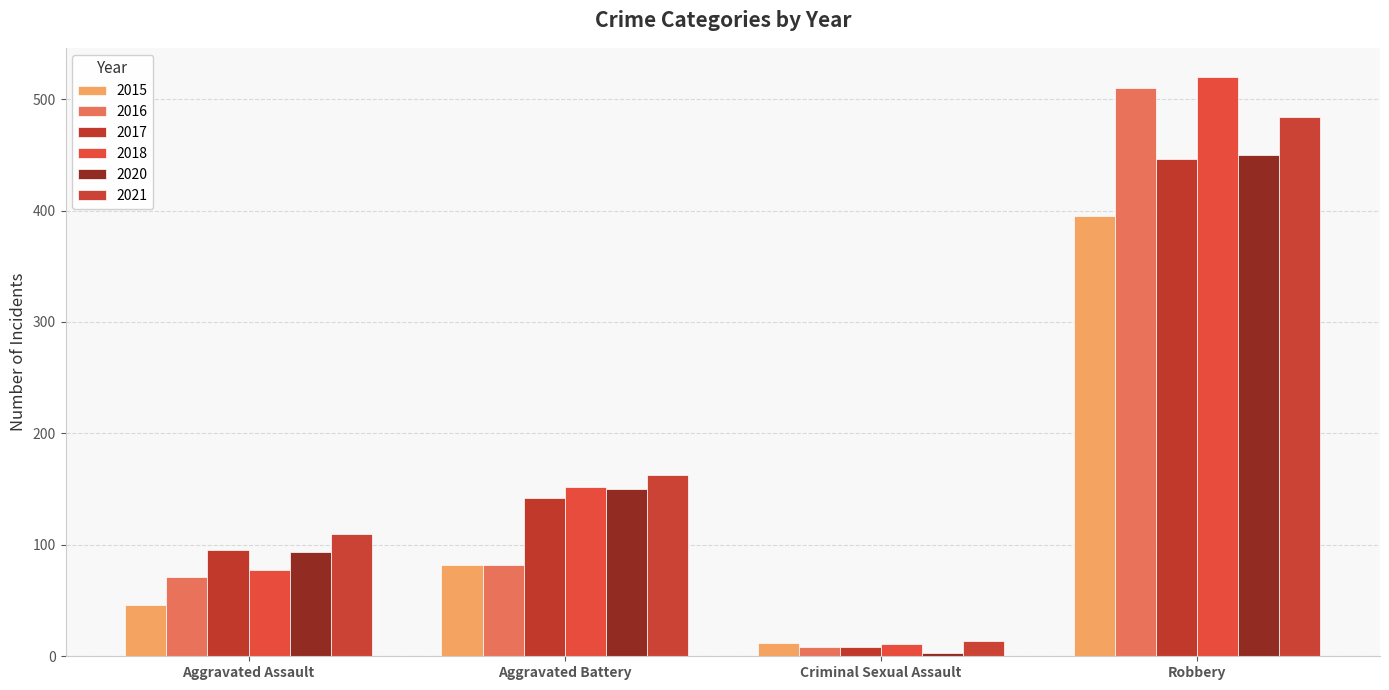

Which series has the largest range (max minus min)?

2018